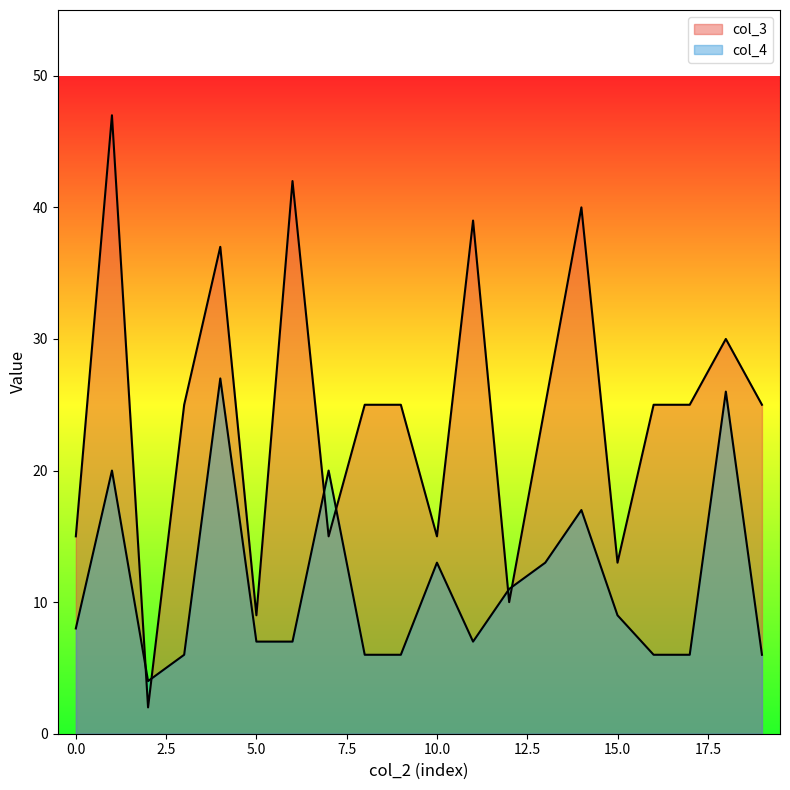

Between 3 and 6, which is larger?

6